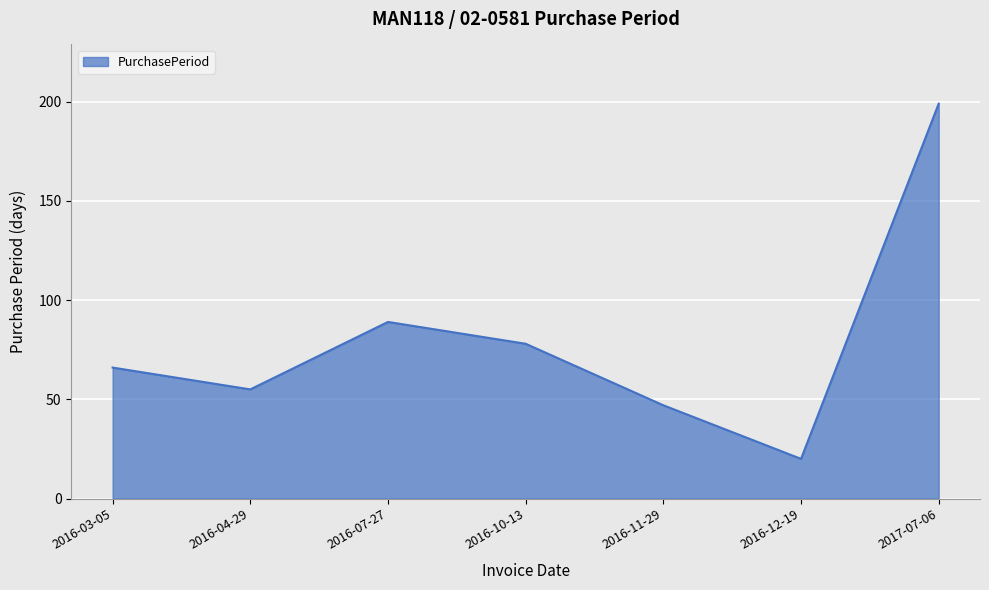

The chart shows a value of 66 at 2016-03-05. True or false?

True